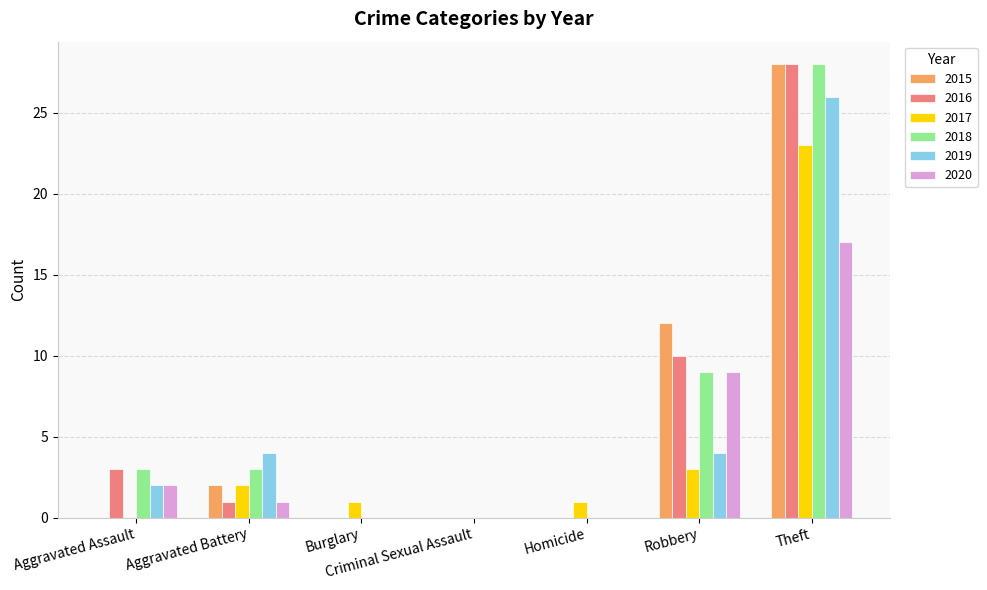

At which category is the sum across all series the highest?

Theft